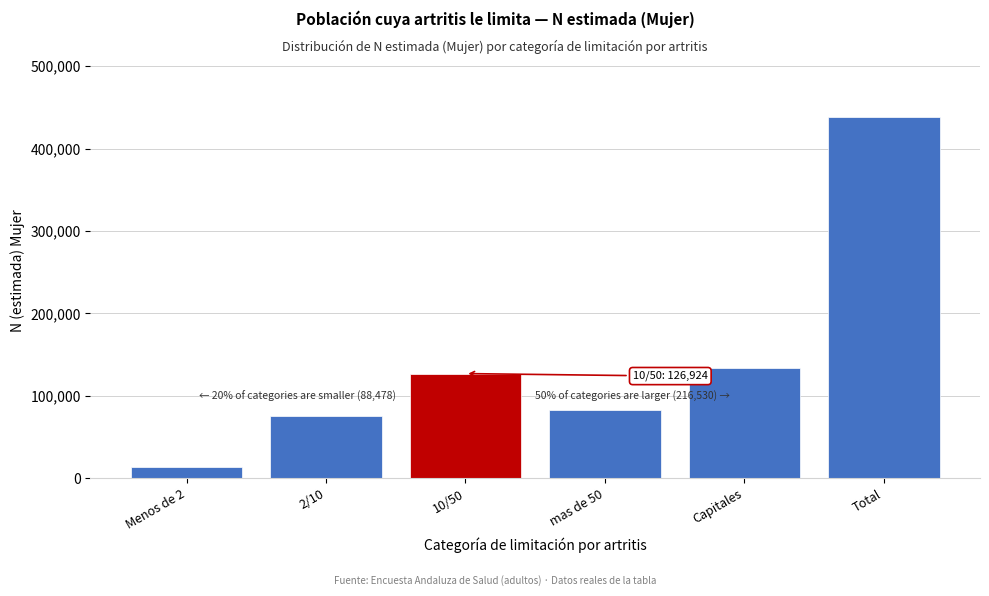

Reading right to left, what are all the values shown in this chart?

437736	133387	83143	126924	74931	13547